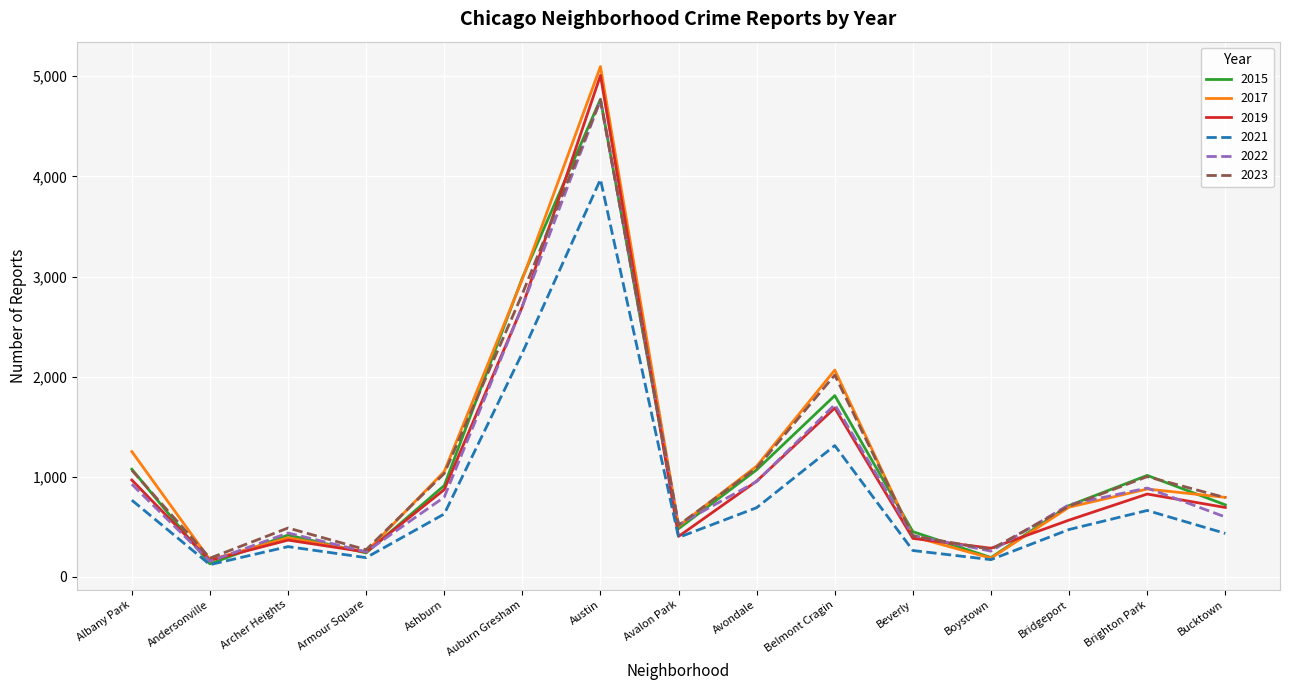

At which category is the sum across all series the highest?

Austin